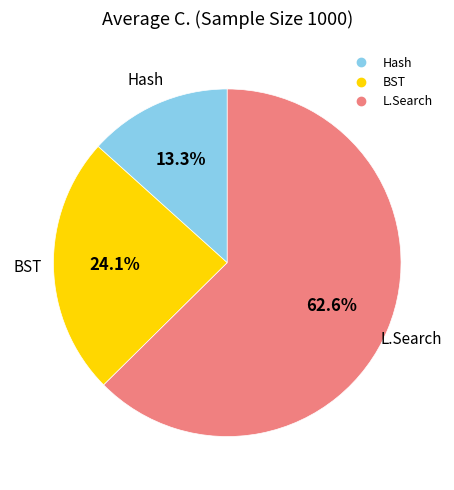

Which category accounts for the majority?

L.Search